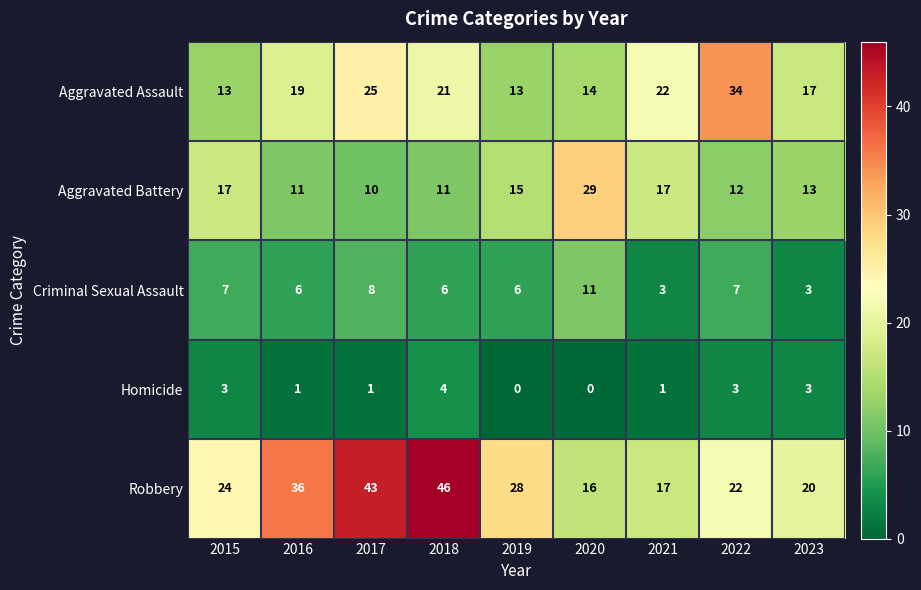

Count the Criminal Sexual Assault values in the range 6 to 7.

5